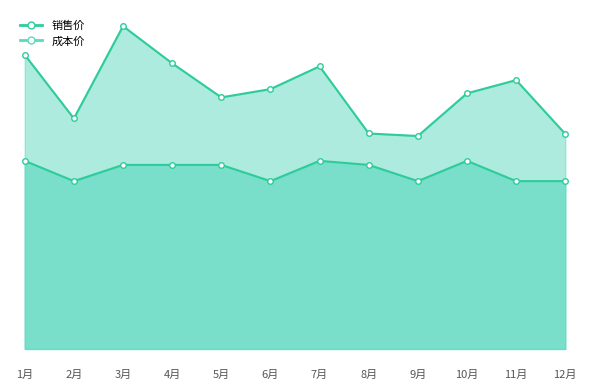

What is the difference between the second highest and second lowest values in the 销售价 series?

974